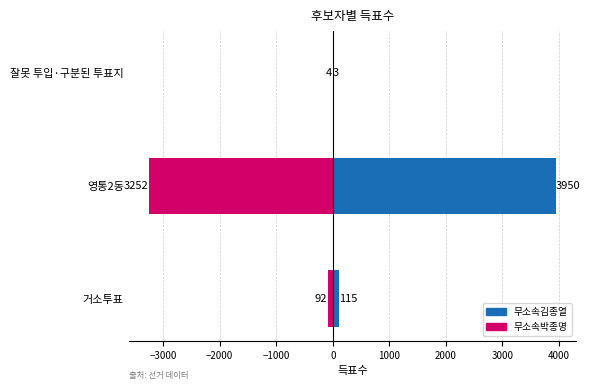

The 무소속박종명 series shows -5699 at 영통2동. True or false?

False